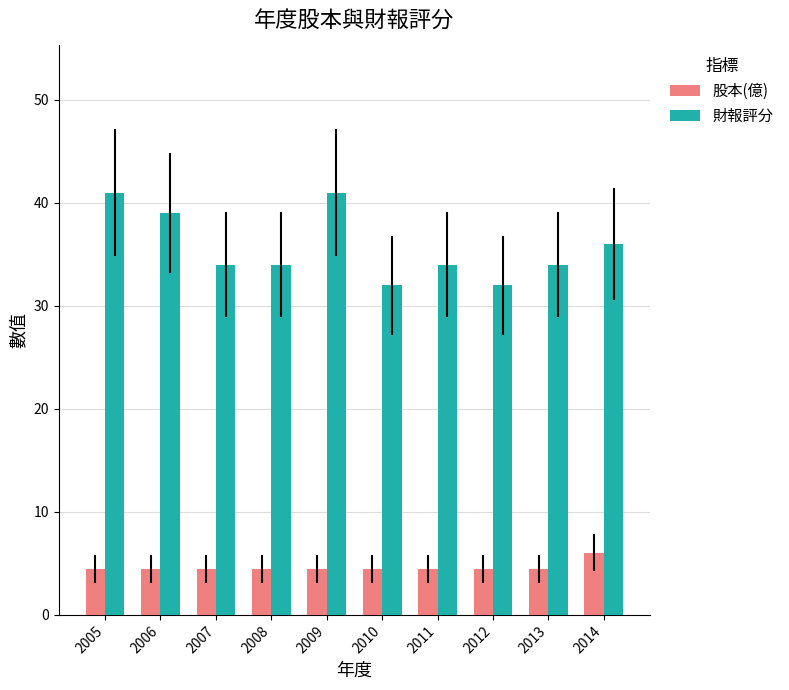

Rank the series by their average value, from highest to lowest.

財報評分, 股本(億)